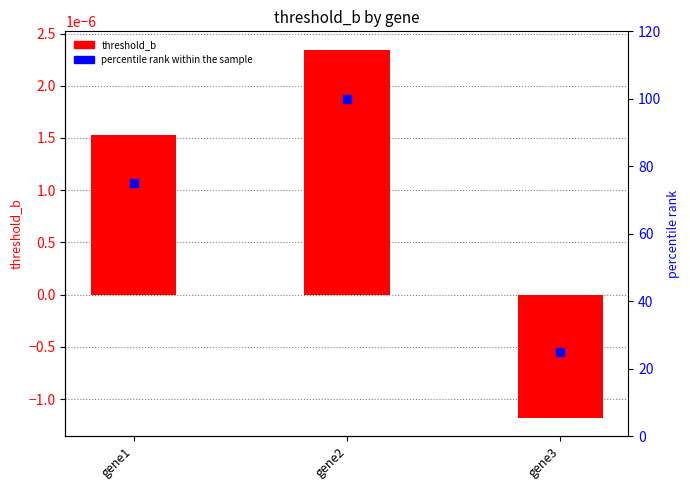

What is the total value across all series at gene2?

100.0